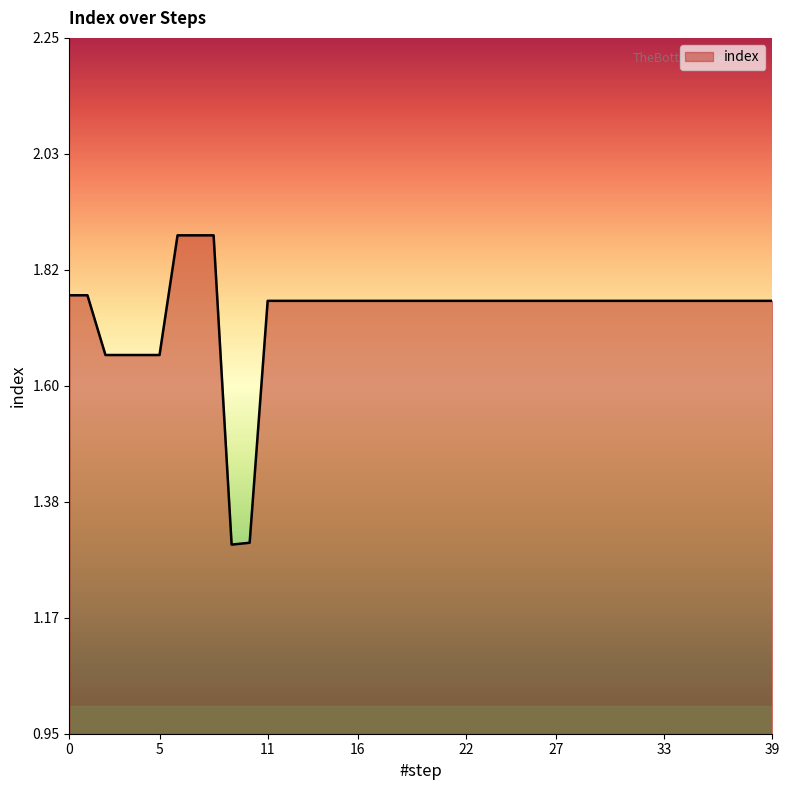

What is the difference between the maximum and minimum values?

0.6